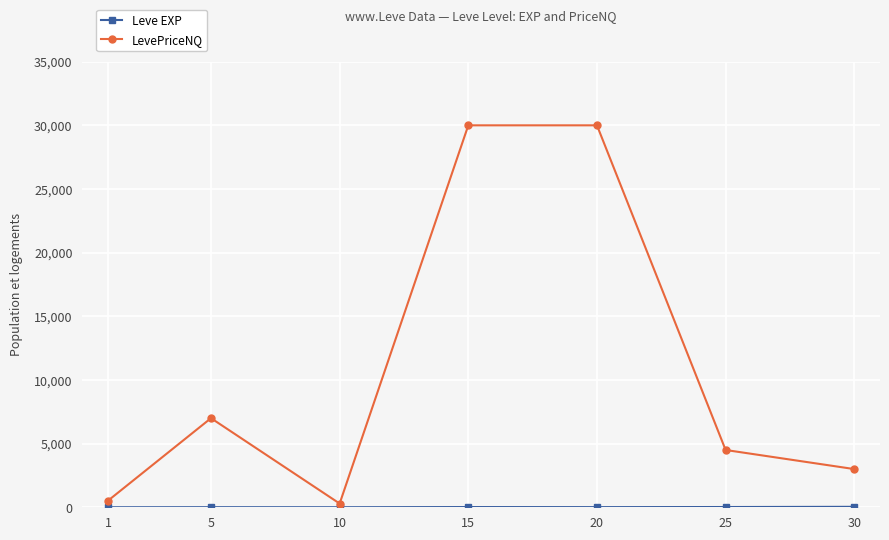

Which series has the largest total across all categories?

LevePriceNQ